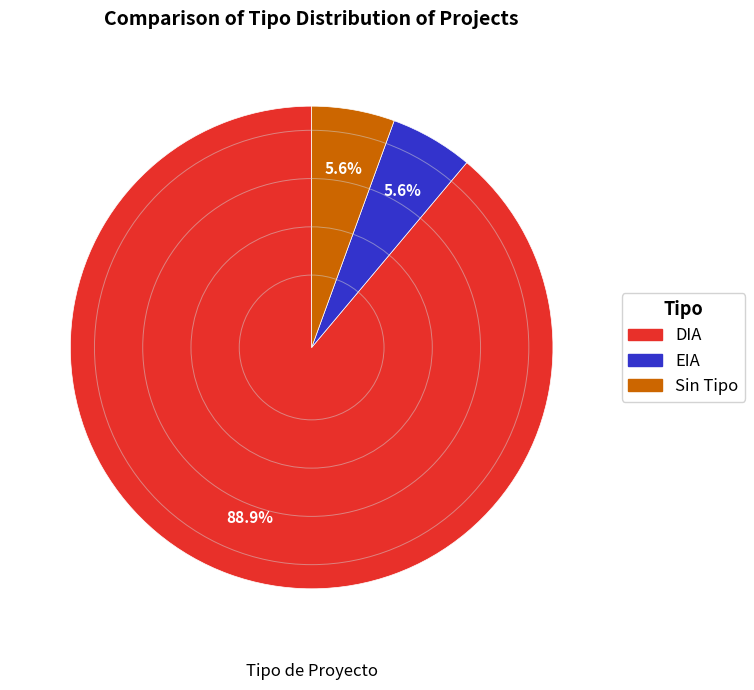

How many slices are in this pie chart?

3